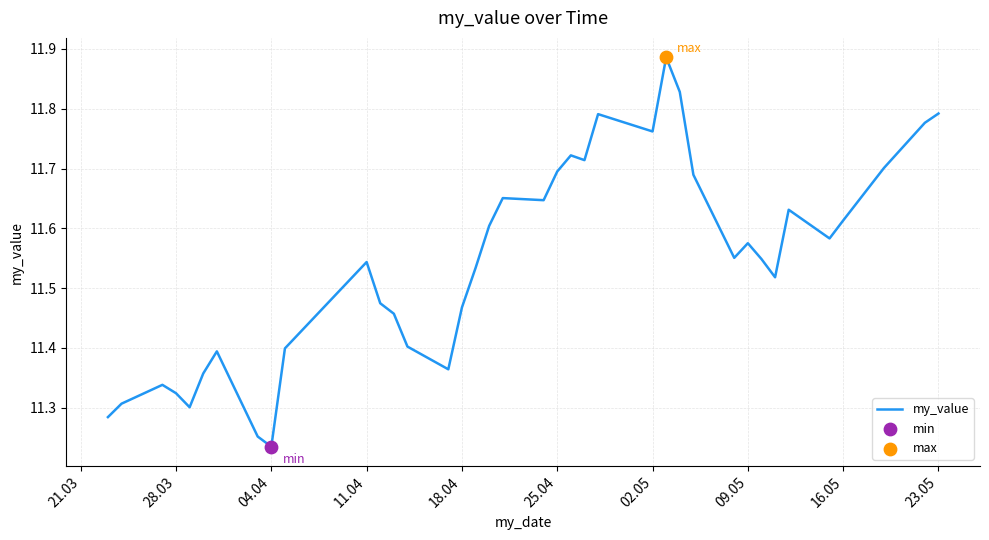

What is the difference between the maximum and minimum values?

0.7